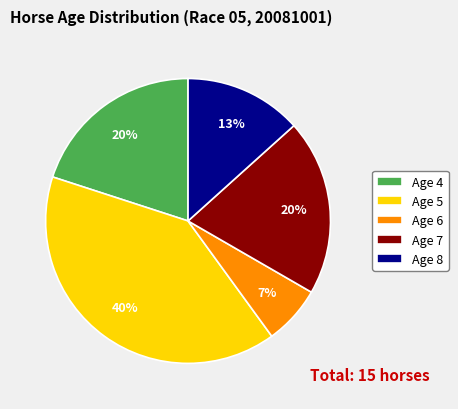

Is Age 8 the majority of the pie?

No